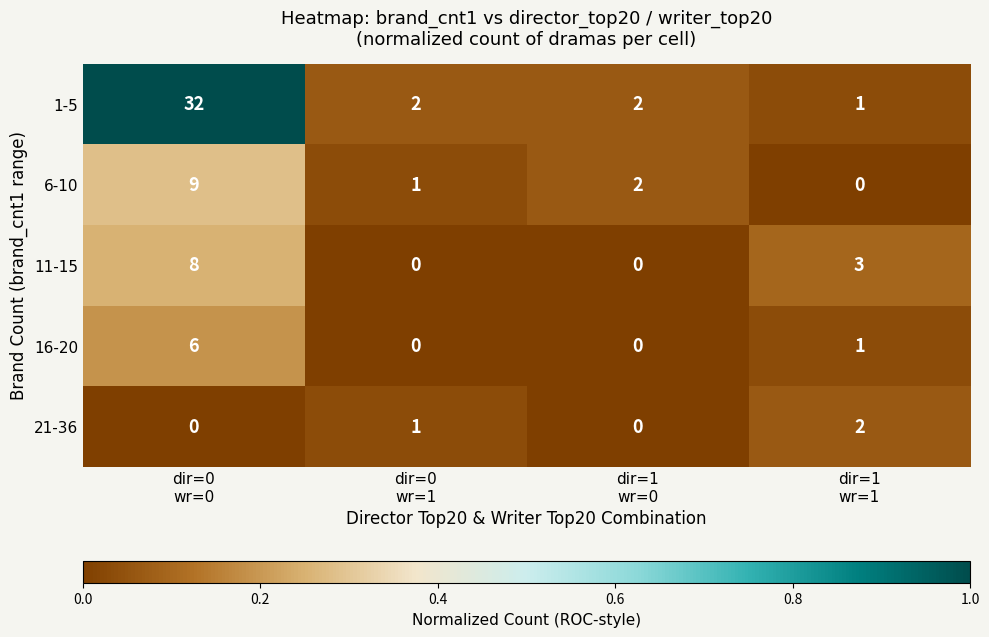

Rank the series by their maximum value, from highest to lowest.

1-5, 6-10, 11-15, 16-20, 21-36